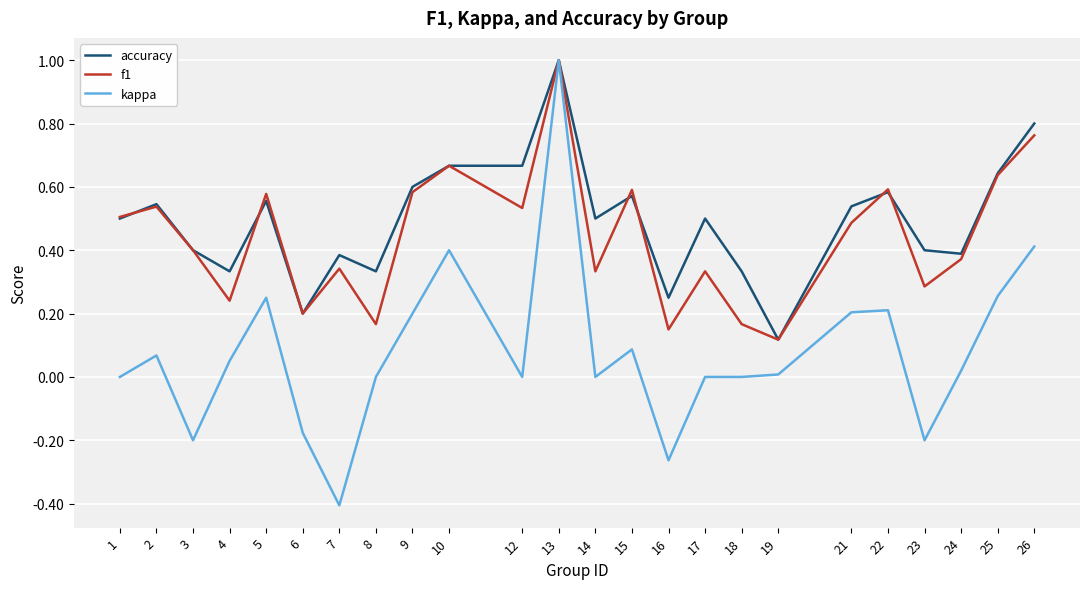

Is the value of kappa at 1 greater than the value of f1 at 3?

No